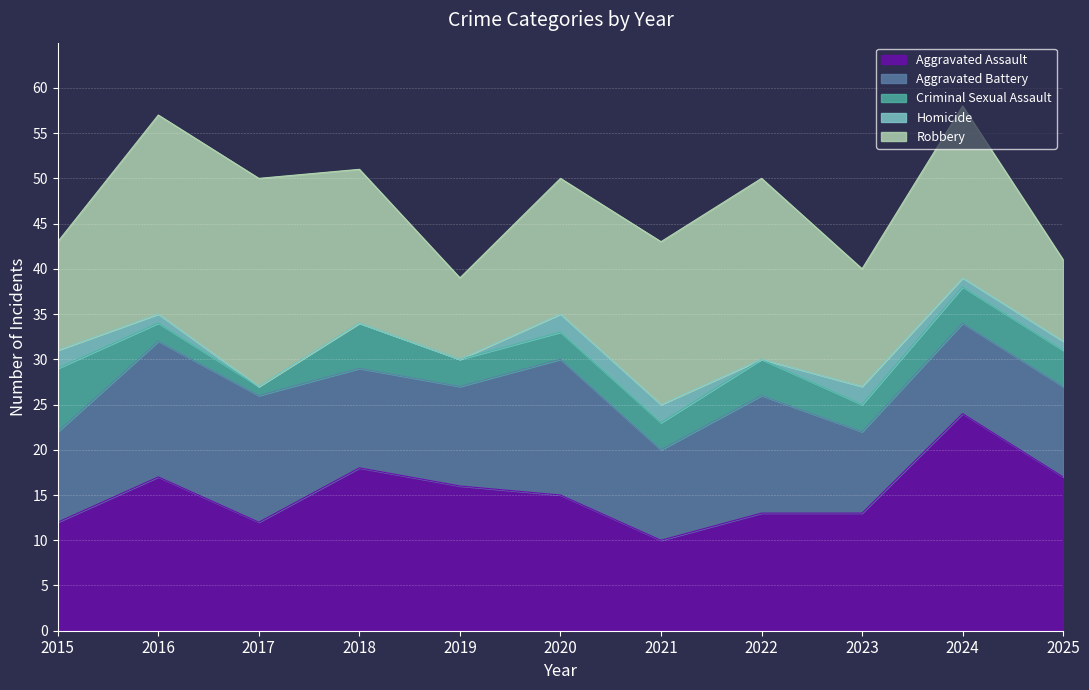

List the series in order of their peak value, highest first.

Aggravated Assault, Robbery, Aggravated Battery, Criminal Sexual Assault, Homicide